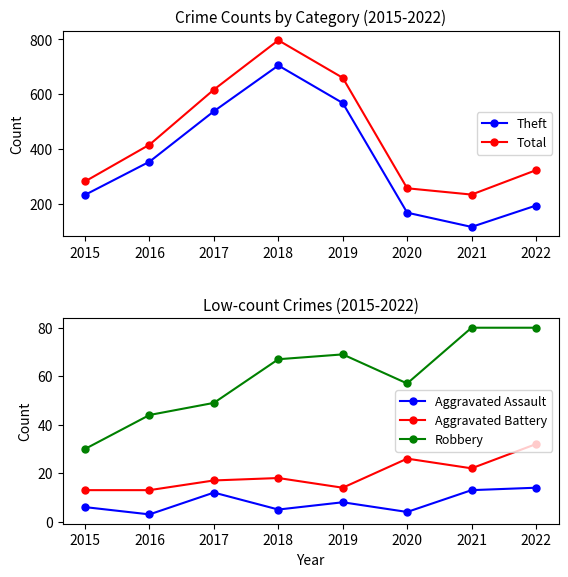

Is the value of Aggravated Assault at 2016 greater than the value of Robbery at 2017?

No